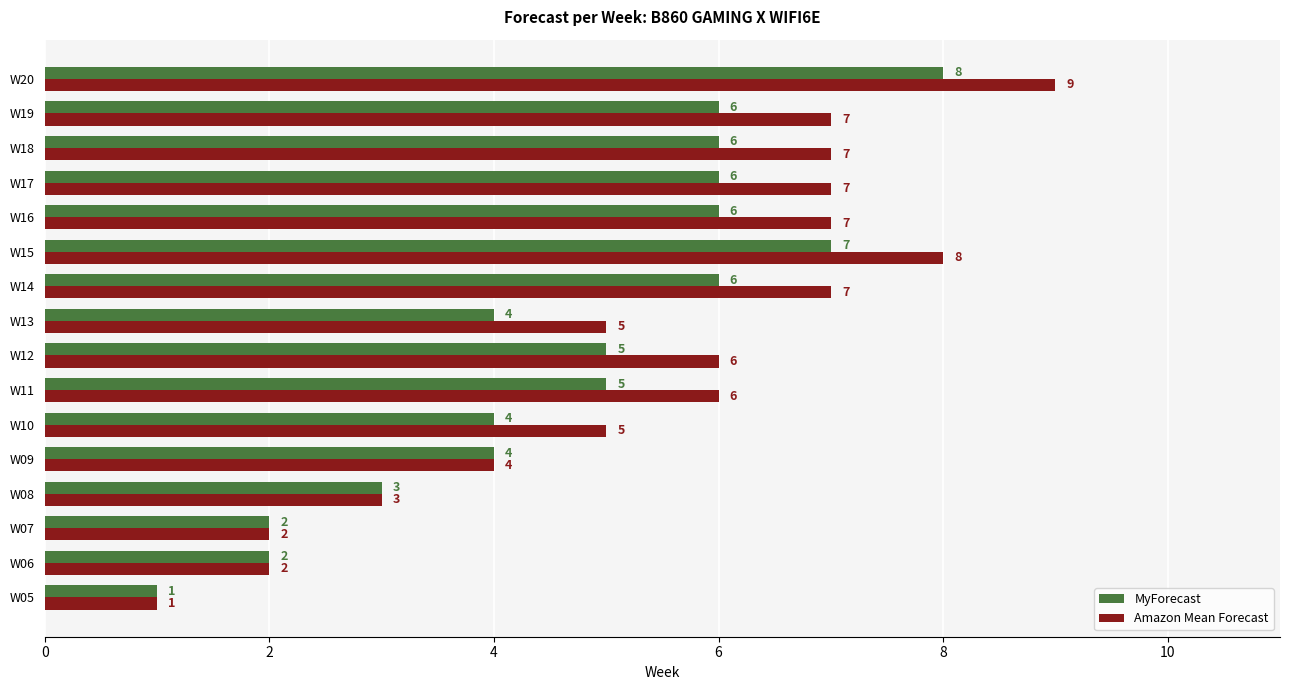

How many categories are shown in the chart?

16